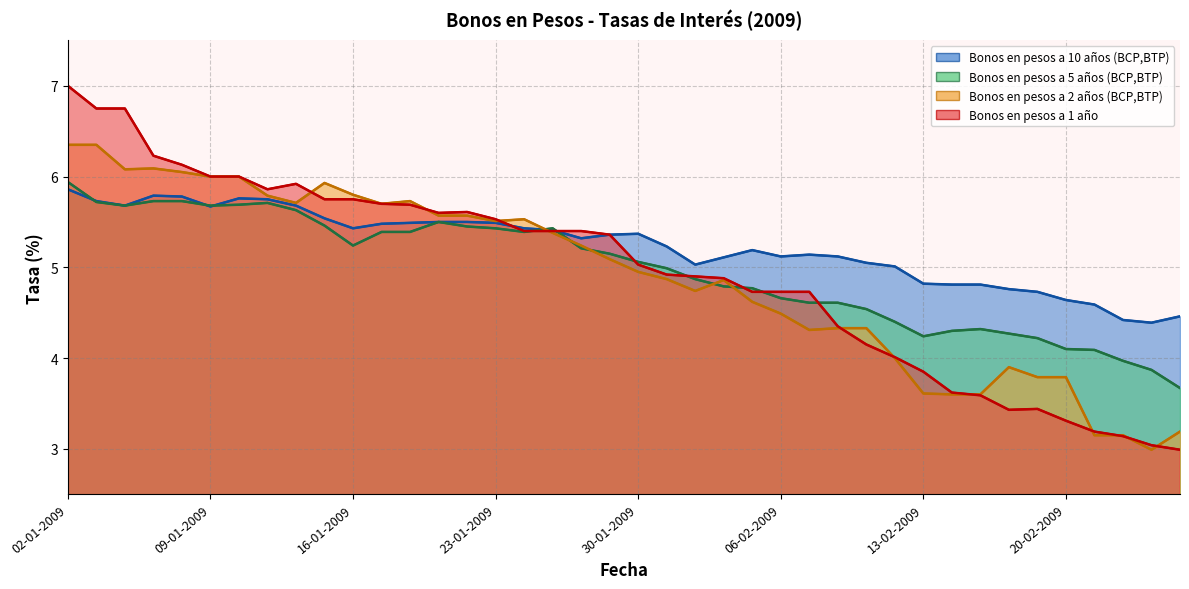

What is the spread (max minus min) of values at 08-01-2009?

0.4